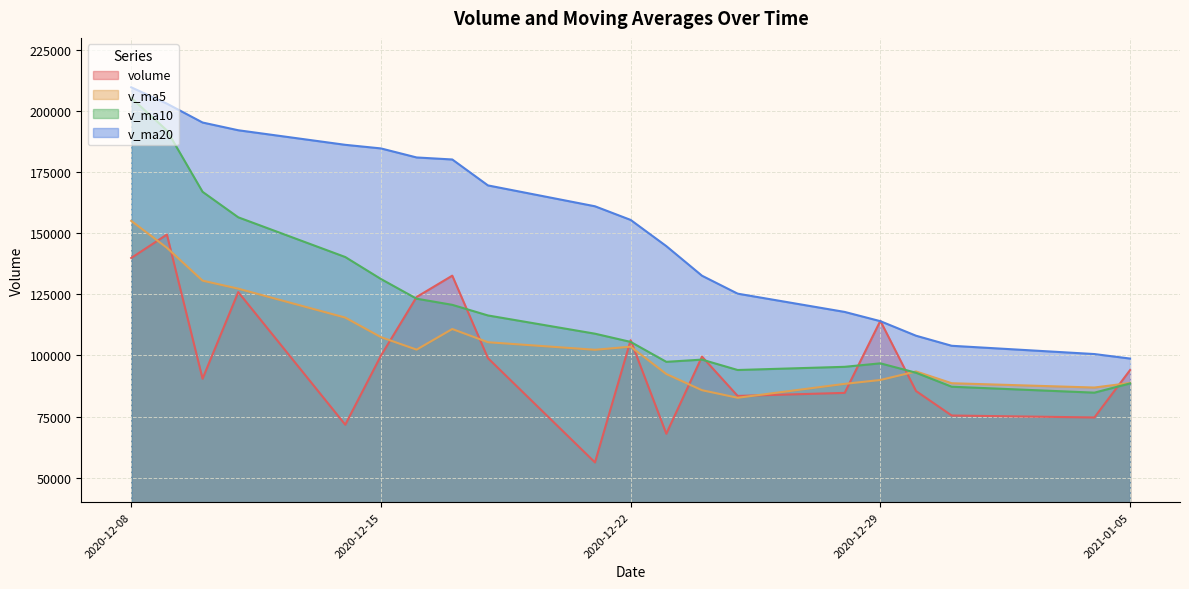

What is the difference between the maximum and minimum values in the v_ma5 series?

72412.0